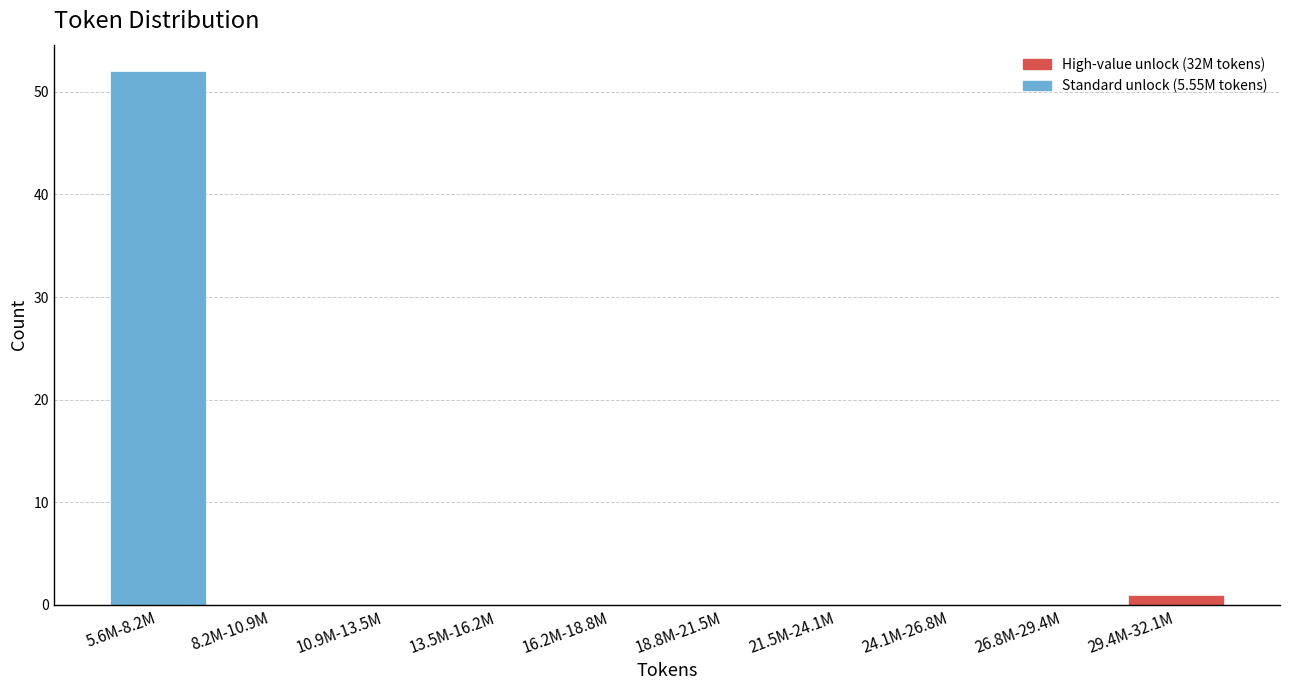

Reading left to right, transcribe all the data shown in this chart.

5.6M-8.2M=52	8.2M-10.9M=0	10.9M-13.5M=0	13.5M-16.2M=0	16.2M-18.8M=0	18.8M-21.5M=0	21.5M-24.1M=0	24.1M-26.8M=0	26.8M-29.4M=0	29.4M-32.1M=1